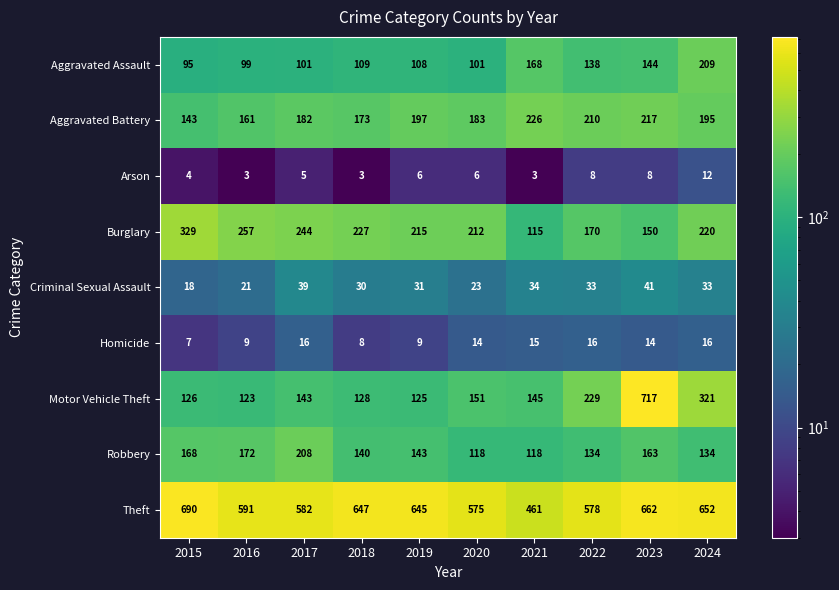

What is the difference between the maximum and minimum values in the Theft series?

229